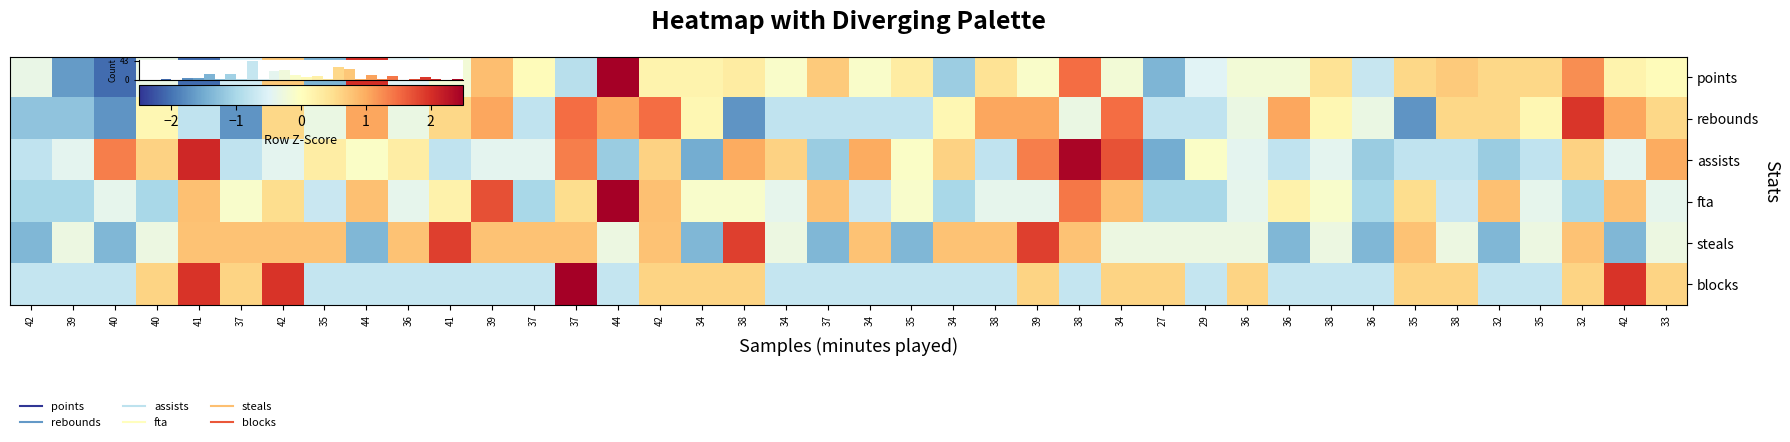

What is the difference between the steals values at 38 and 44?

2.2